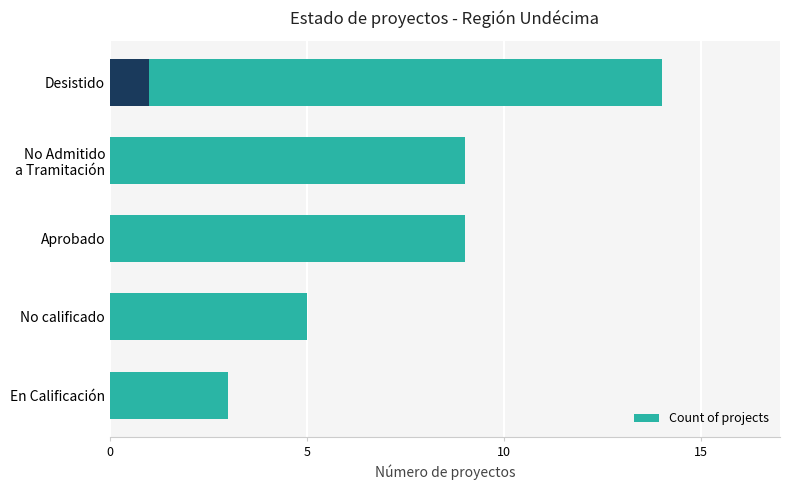

What is the difference between the maximum and minimum values?

11